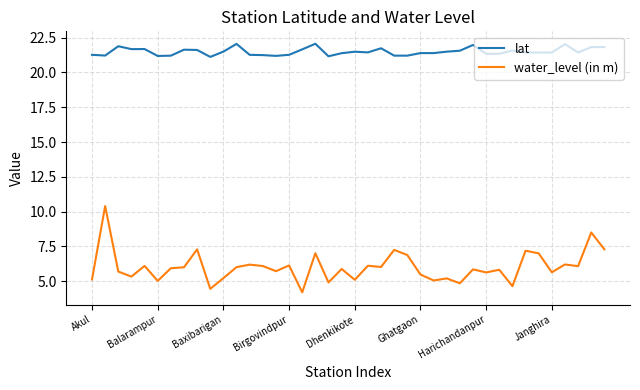

What is the difference between the maximum and minimum values in the water_level (in m) series?

6.2